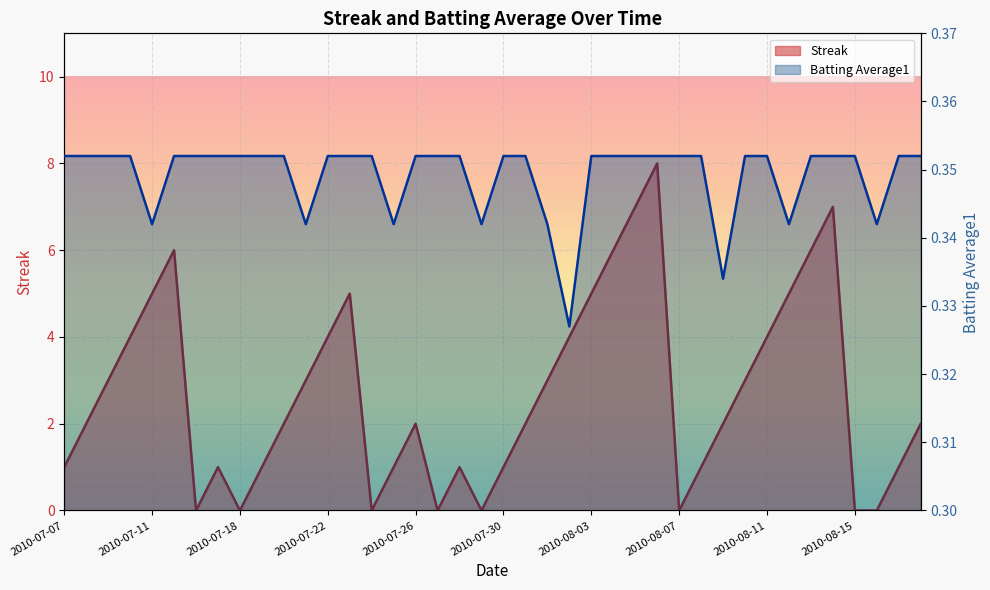

Which series has the largest total across all categories?

Streak